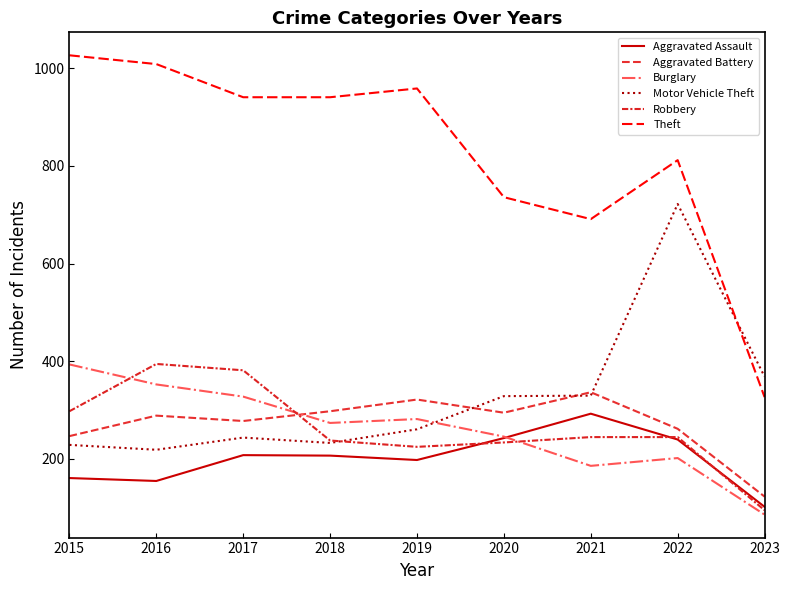

True or false: Theft and Aggravated Assault intersect in this chart.

False